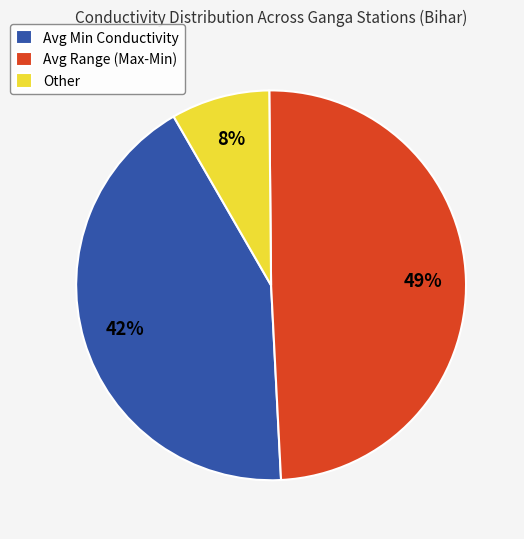

To the nearest percent, what is the average slice percentage?

33%